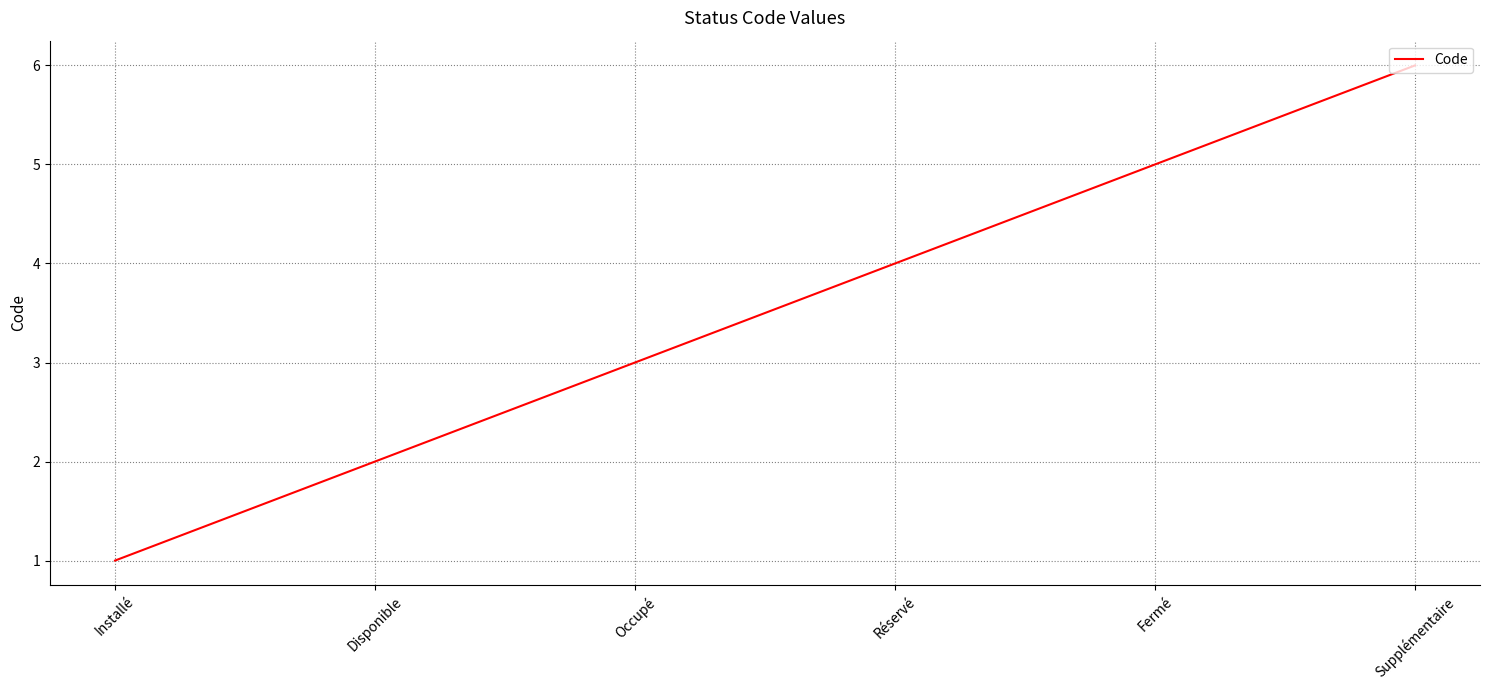

What is the approximate value at Occupé?

3